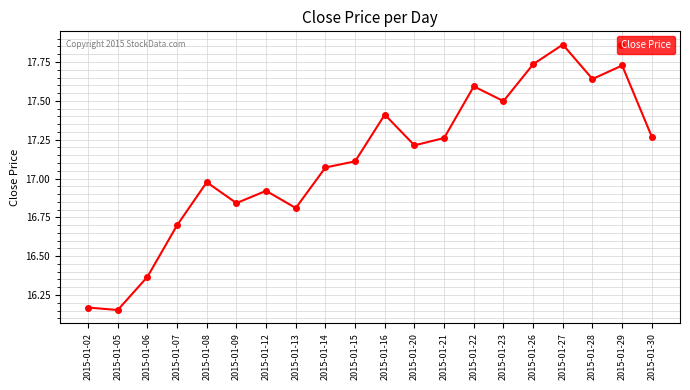

Which category has the highest value across all series?

2015-01-27